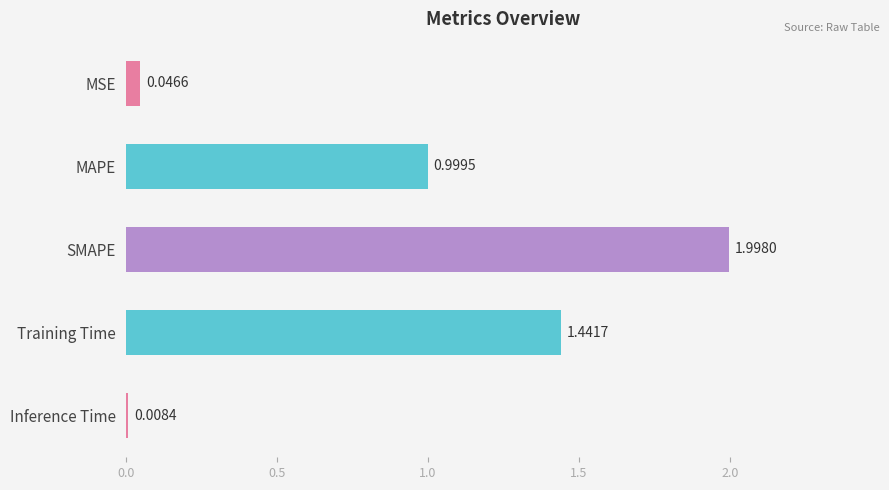

Rank the categories by value from highest to lowest.

SMAPE, Training Time, MAPE, MSE, Inference Time